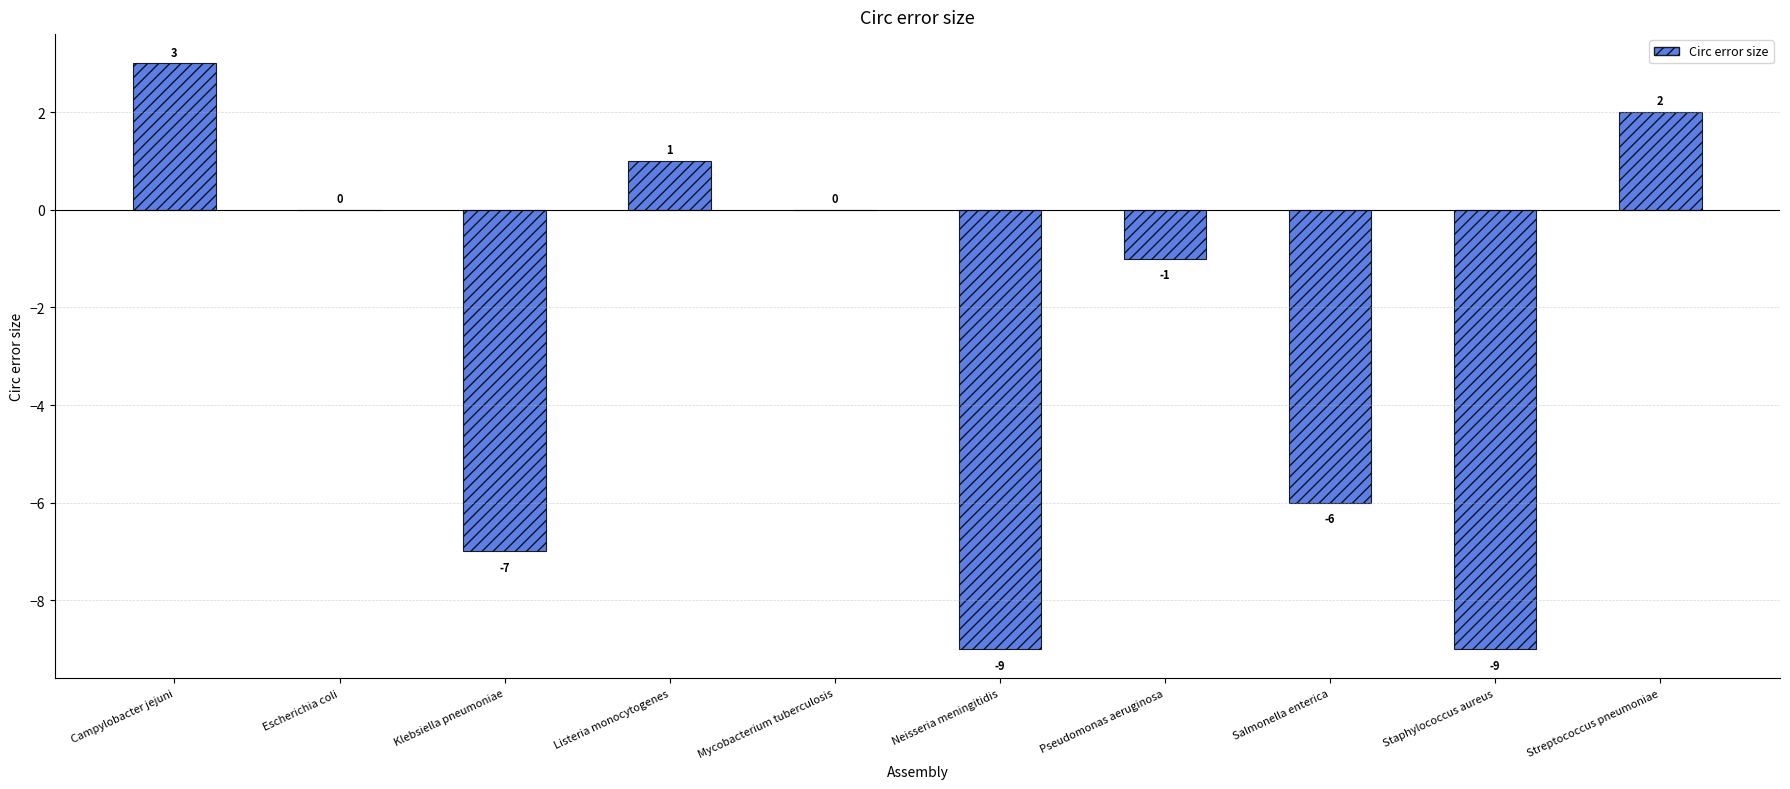

Count the number of data series in this chart.

1